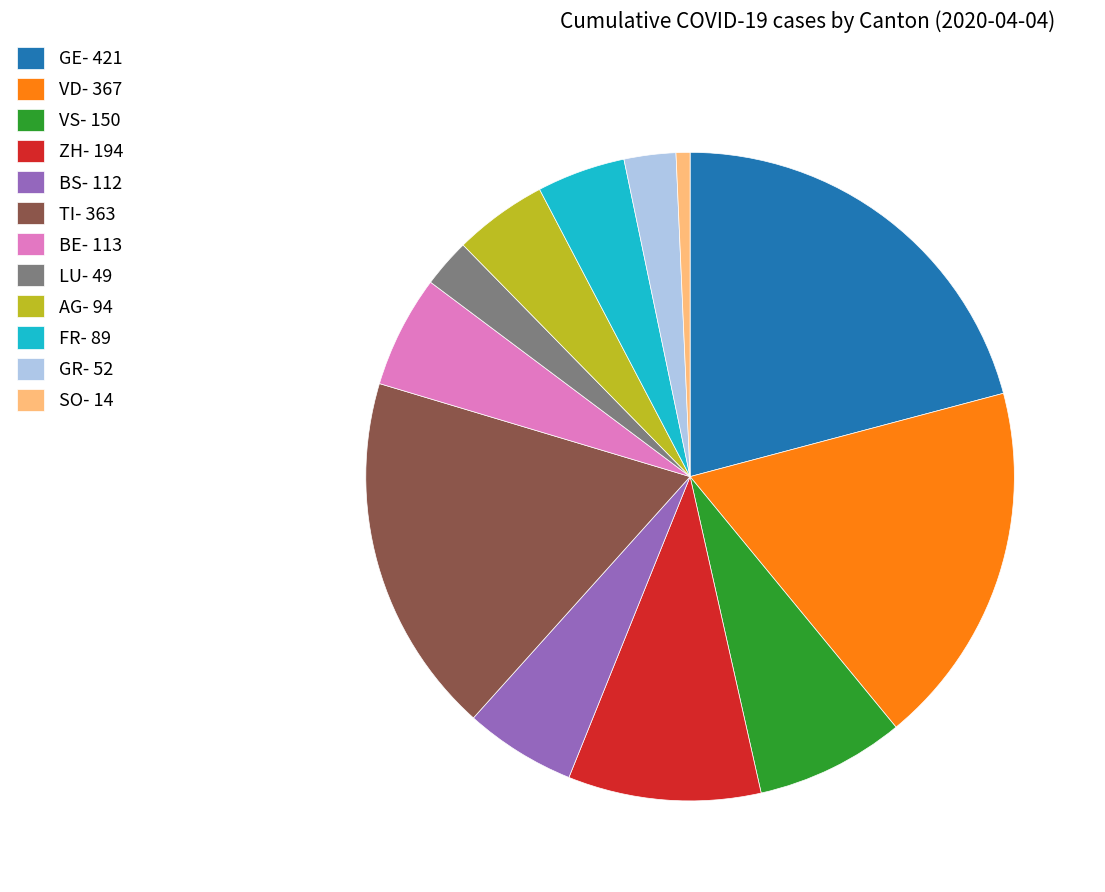

True or false: SO- 14 accounts for 11% of the total.

False